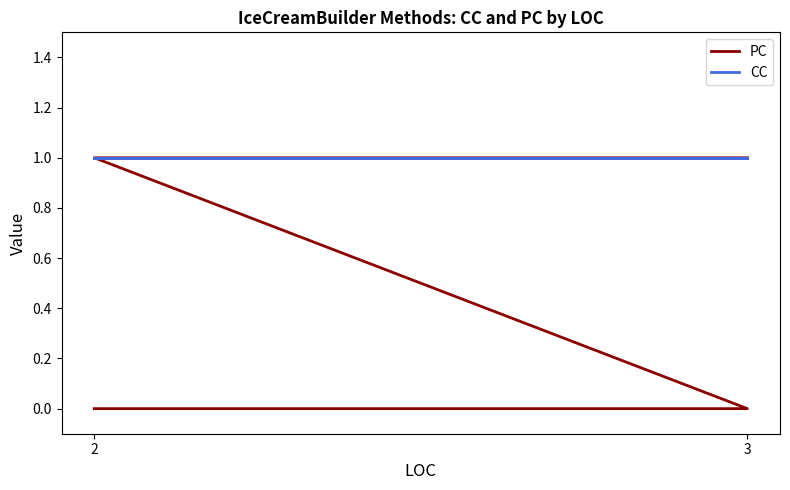

Which series has the largest range (max minus min)?

PC